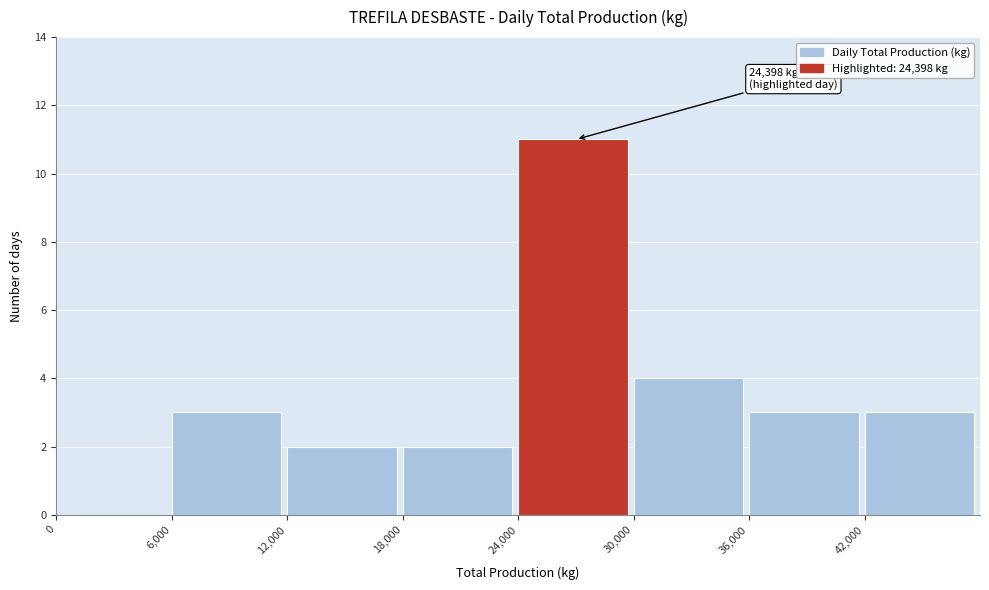

Over which range of the x-axis is the bar tallest?

24000 to 30000